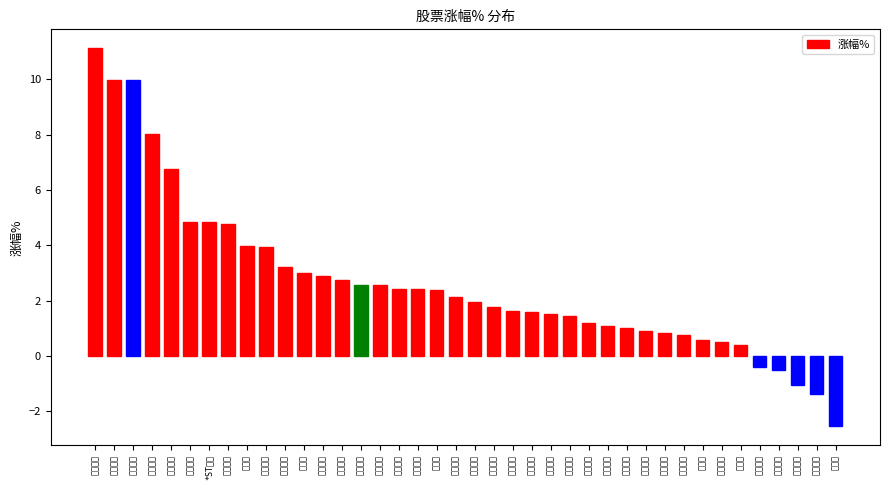

List the labels in order of value, largest first.

辰安科技, 中晟高科, 榕基软件, 山科智能, 远达环保, 谱尼测试, *ST东园, 建龙微纳, 新莱福, 莱伯泰科, 西陇科学, 优利德, 建工修复, 盛帮股份, 际华集团, 实朴检测, 恒光股份, 日月股份, 华盛昌, 德尔未来, 争光股份, 苏盐井神, 嘉戎技术, 红星发展, 中金辐照, 捷强装备, 沃顿科技, 江盐集团, 天马科技, 力生制药, 中广核技, 百洋股份, 中关村, 雪天盐业, 哈空调, 粤海饲料, 大湖股份, 开创国际, 中水渔业, 獐子岛